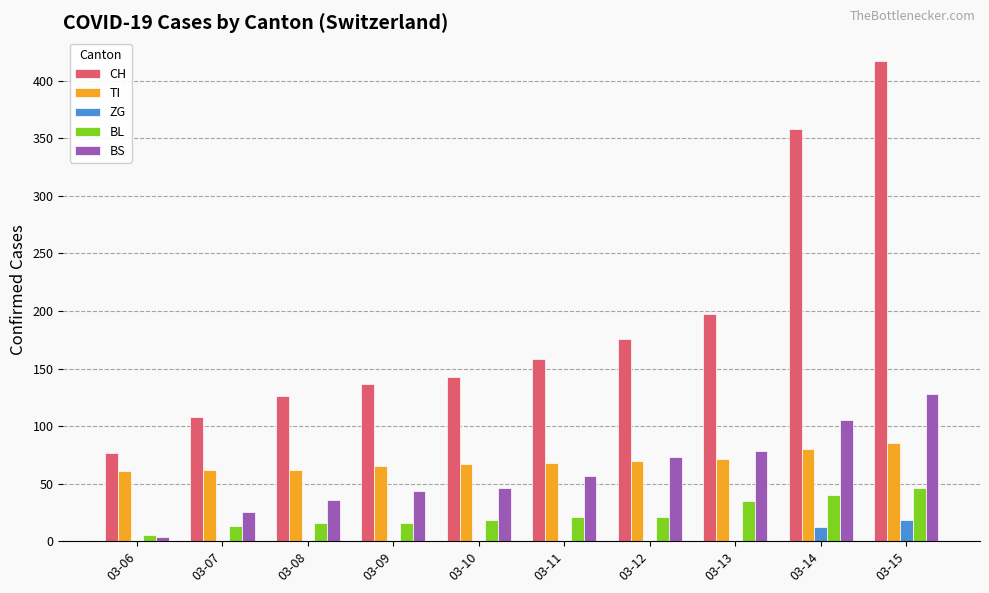

Is the value of ZG at 03-12 greater than the value of BL at 03-08?

No